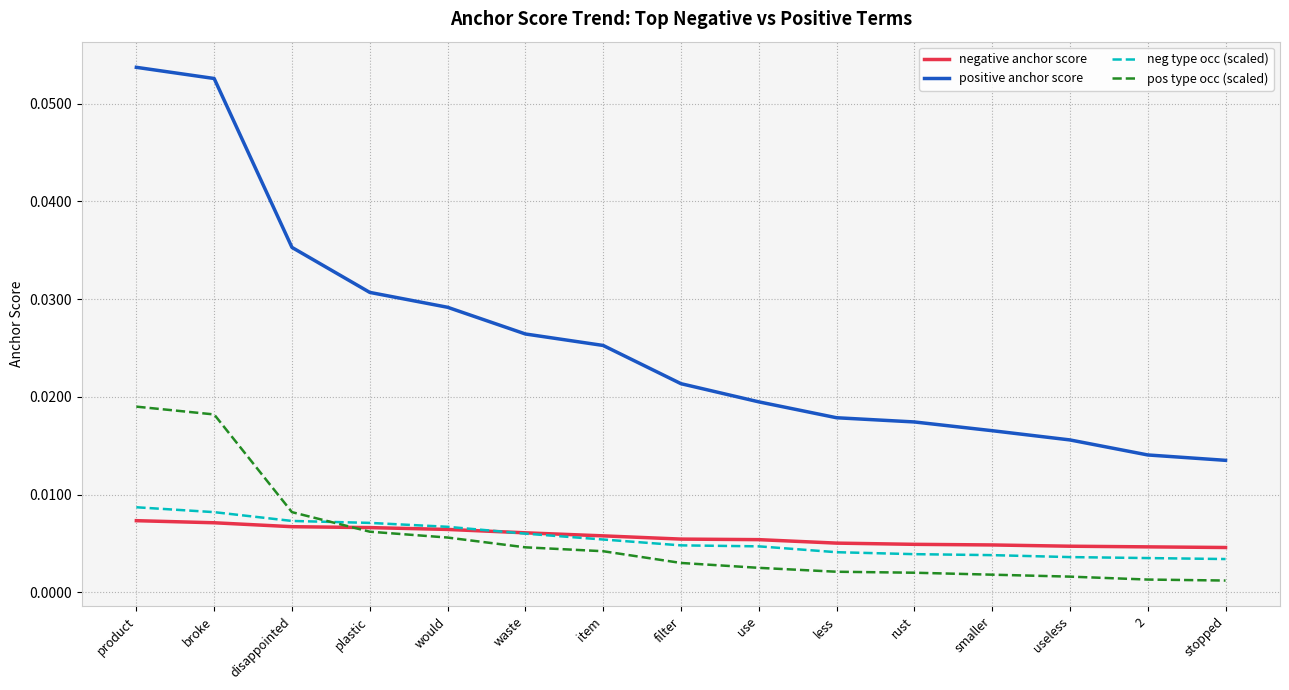

At which category is the sum across all series the highest?

product